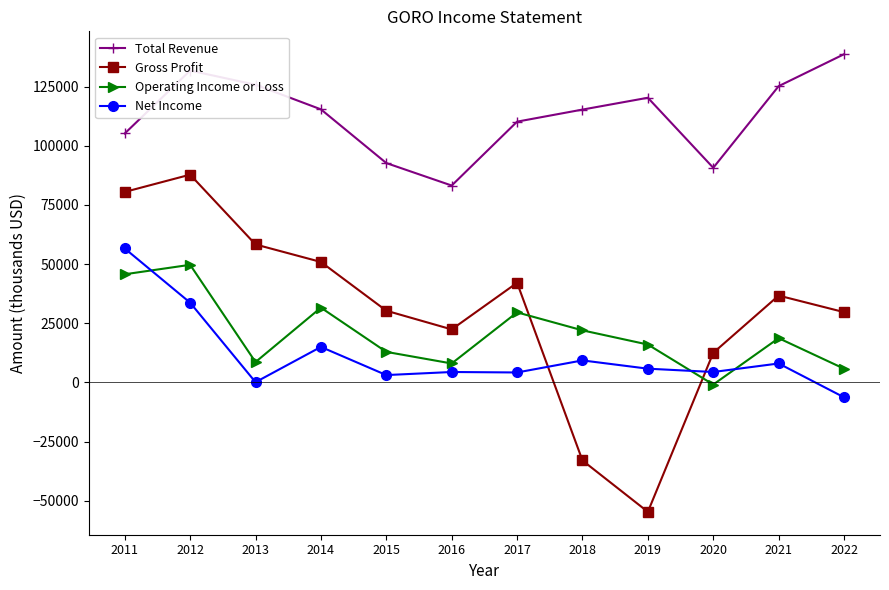

How many data points in Operating Income or Loss are less than 18700?

6